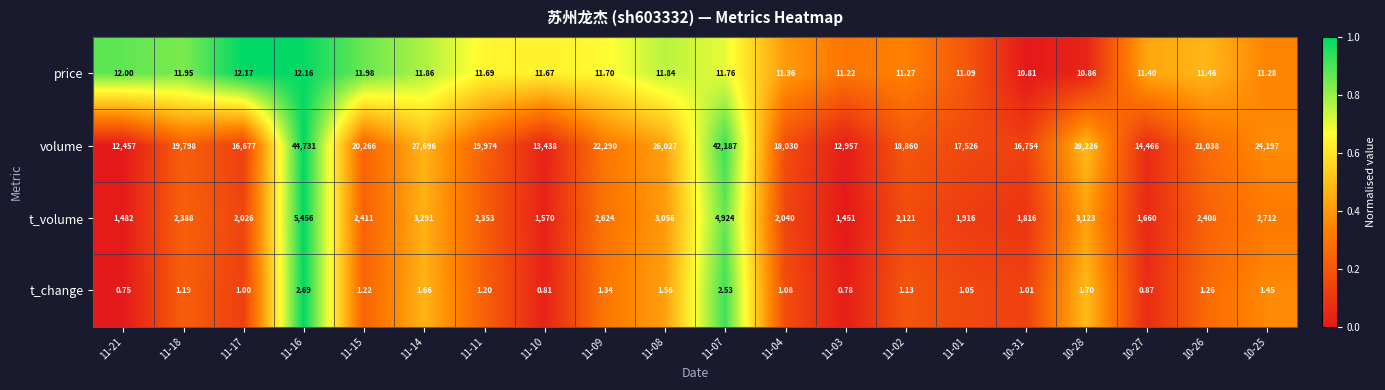

Is the value of t_change at 11-15 greater than the value of t_volume at 11-04?

No